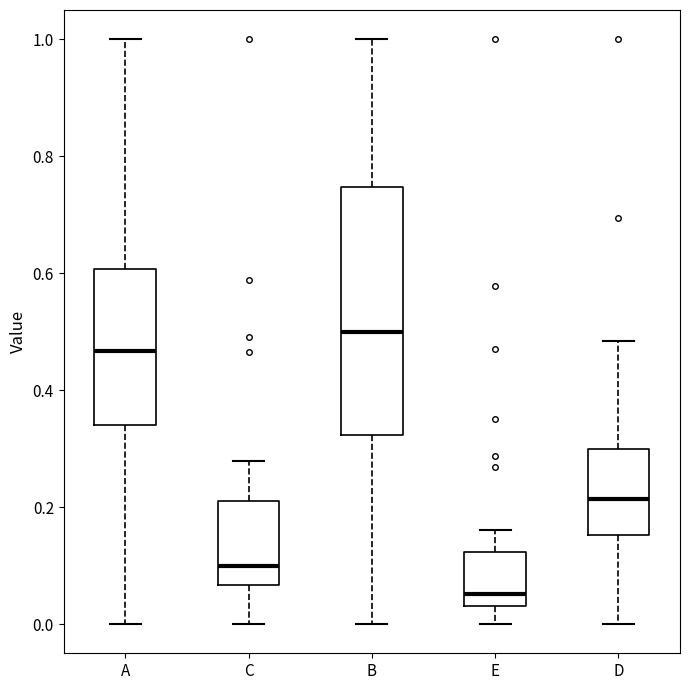

Which box is the tallest, from its lower edge to its upper edge?

B